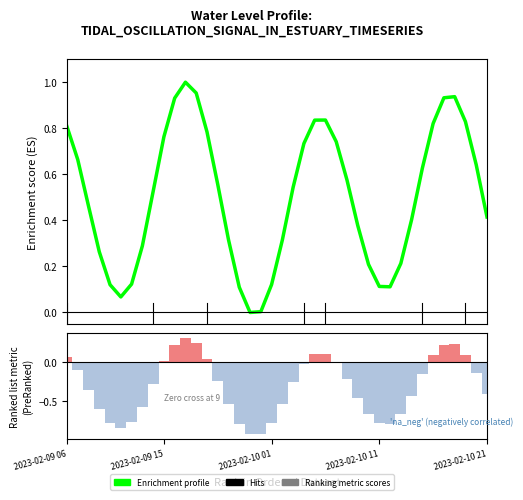

What is the sum of all Enrichment profile values?

20.1